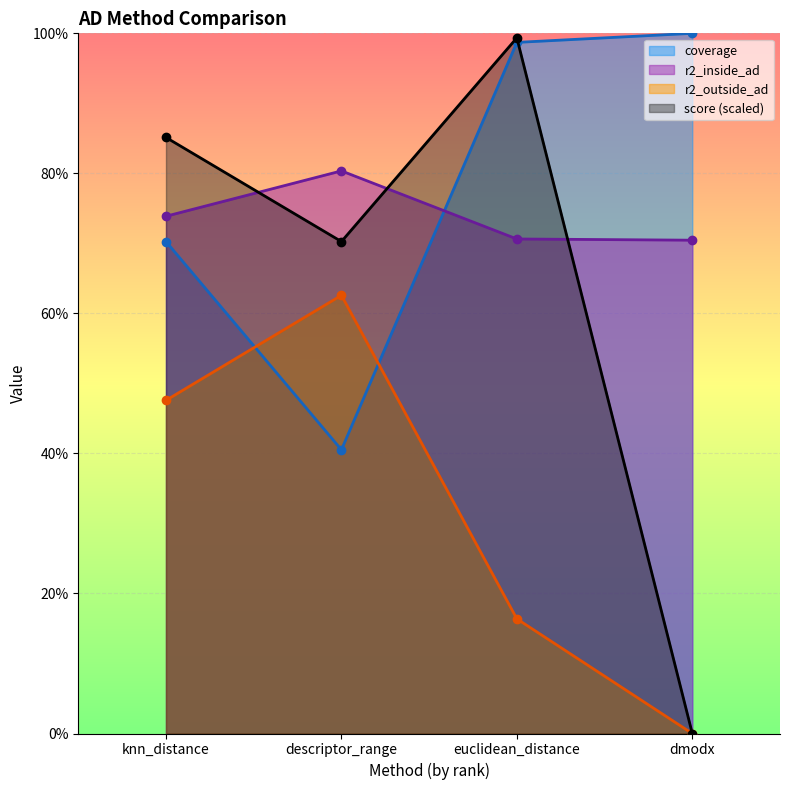

True or false: score and r2_outside_ad cross at least once.

False